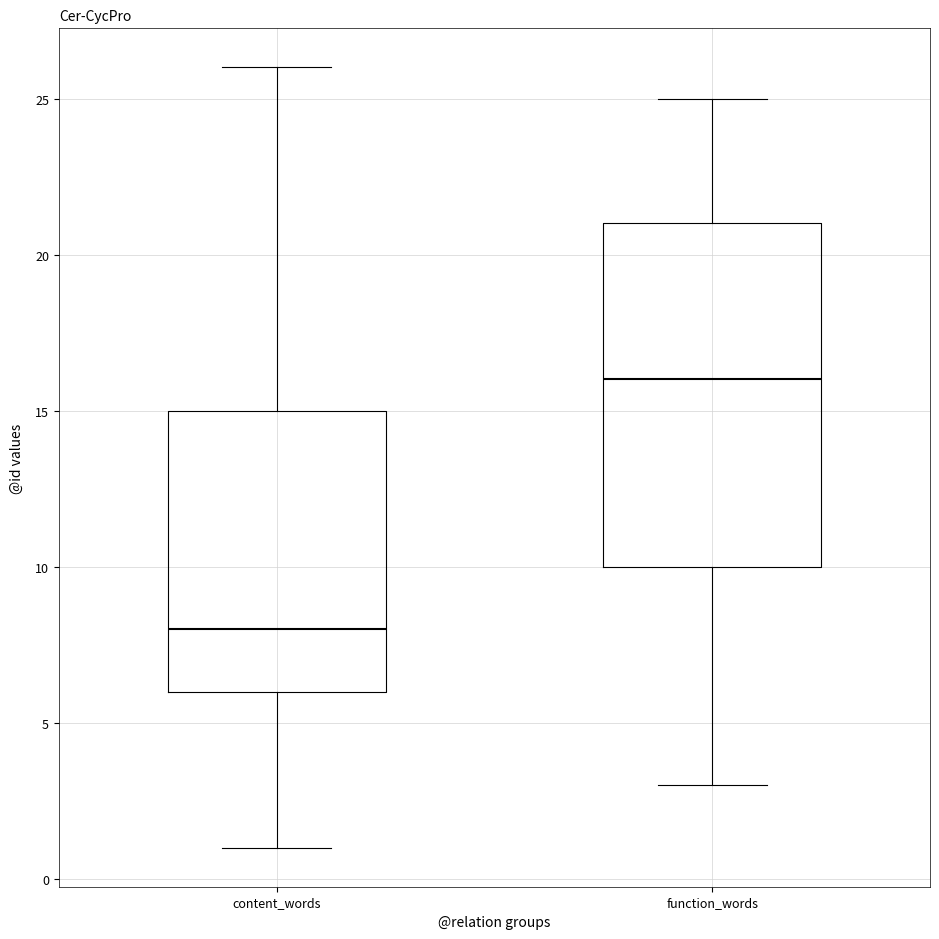

Which box has the lowest median line?

content_words